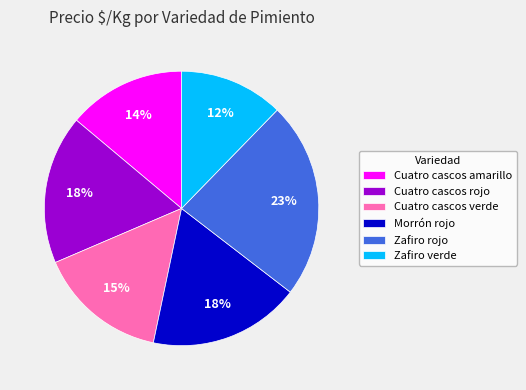

True or false: Zafiro rojo accounts for 23% of the total.

True